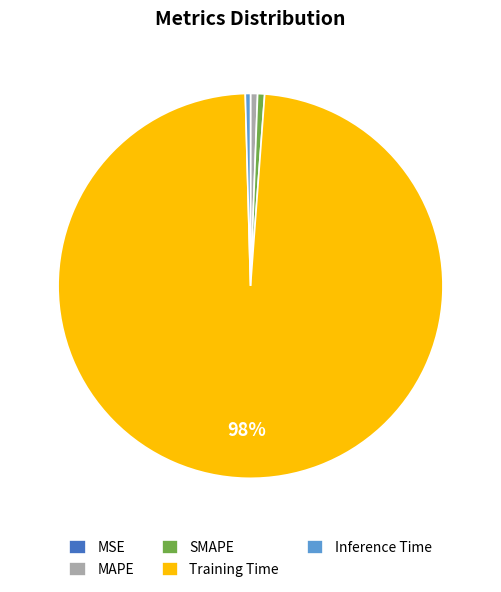

Combined, do SMAPE and MAPE account for over 50%?

No